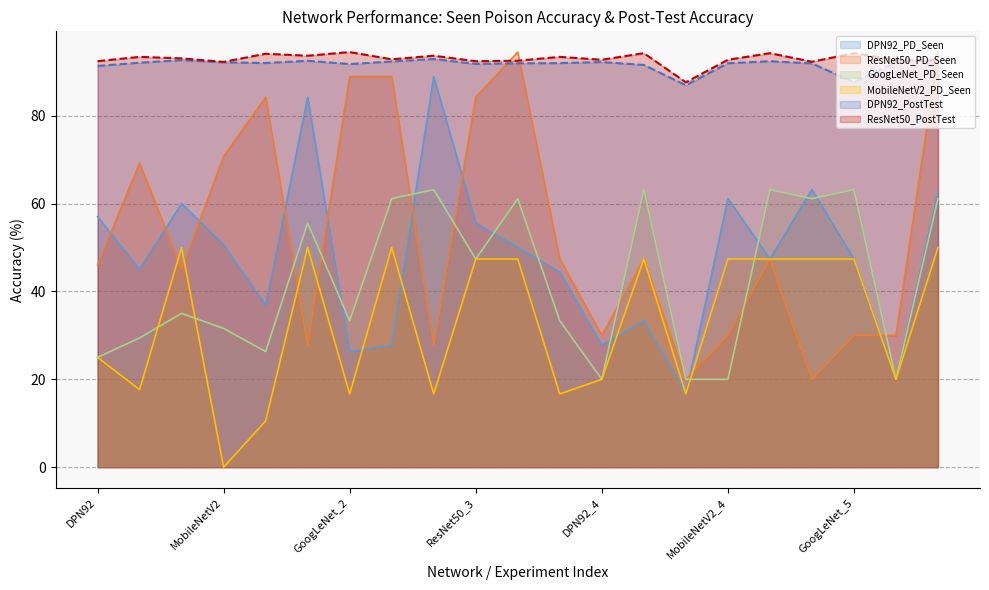

What is the difference between the highest and lowest values at MobileNetV2?

92.2